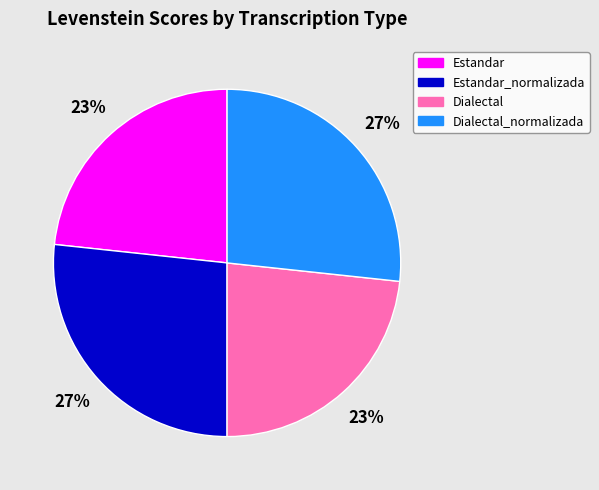

Between Estandar_normalizada and Dialectal, which is larger?

Estandar_normalizada